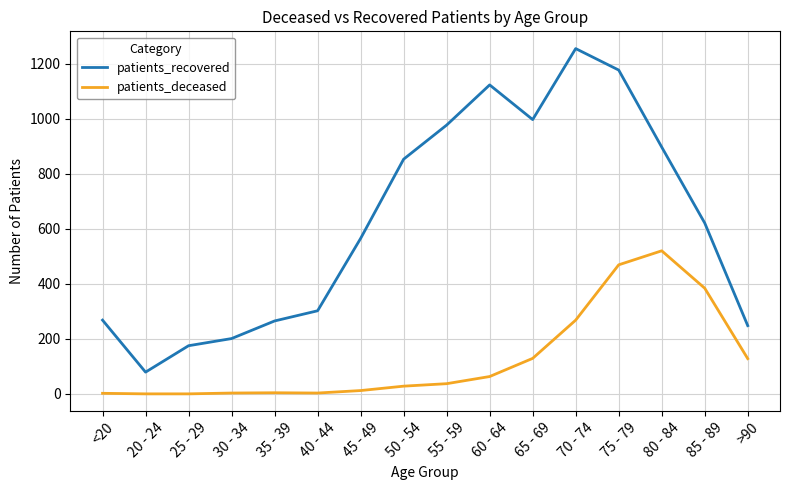

At which label does patients_recovered first exceed 621?

50 - 54